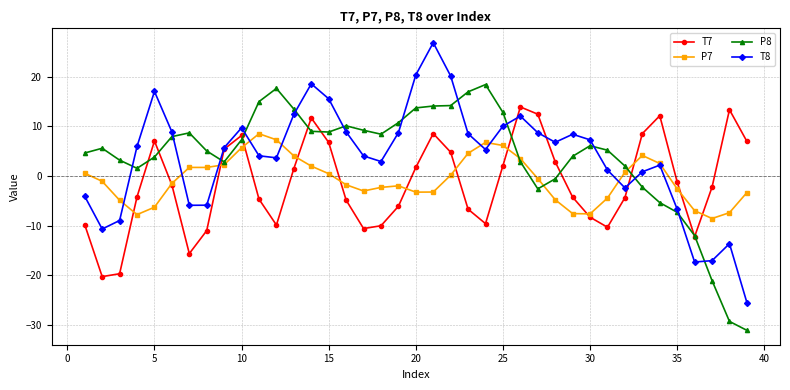

List the series in order of their peak value, lowest first.

P7, T7, P8, T8